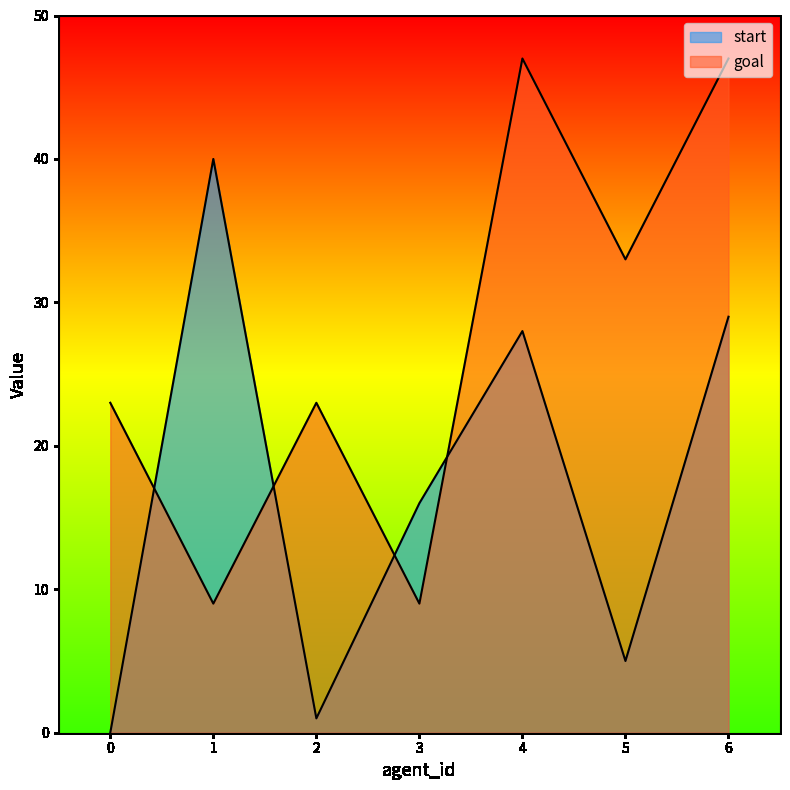

How many data points in start are above 16?

3